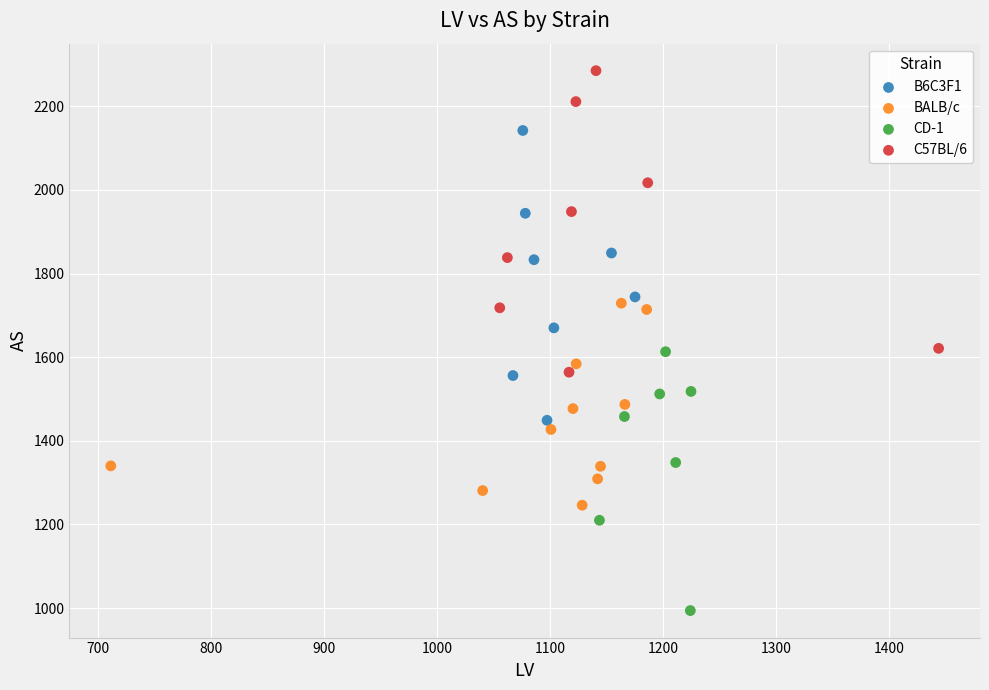

Which series reaches the maximum Y coordinate?

C57BL/6